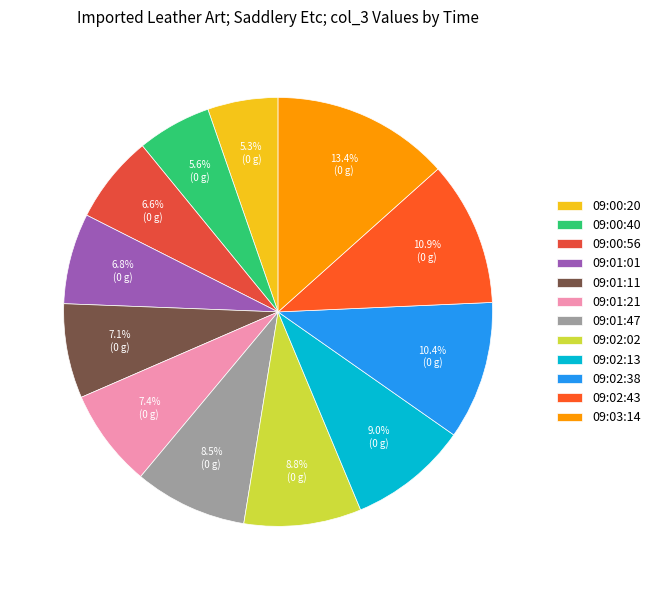

How much of the chart is everything except 09:01:47?

91.5%